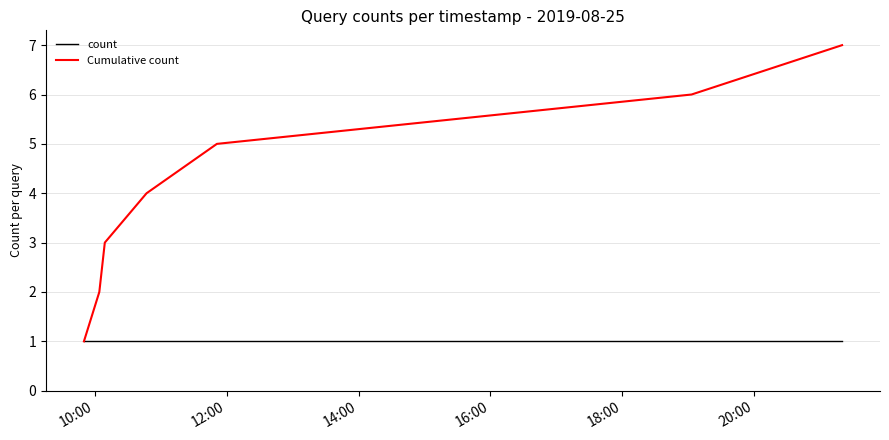

Which series has the widest spread of values?

Cumulative count